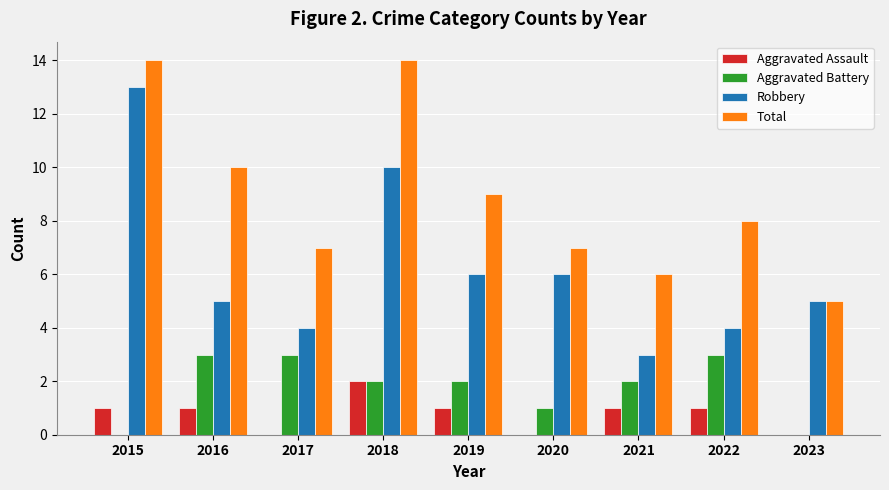

How many series are shown in this chart?

4